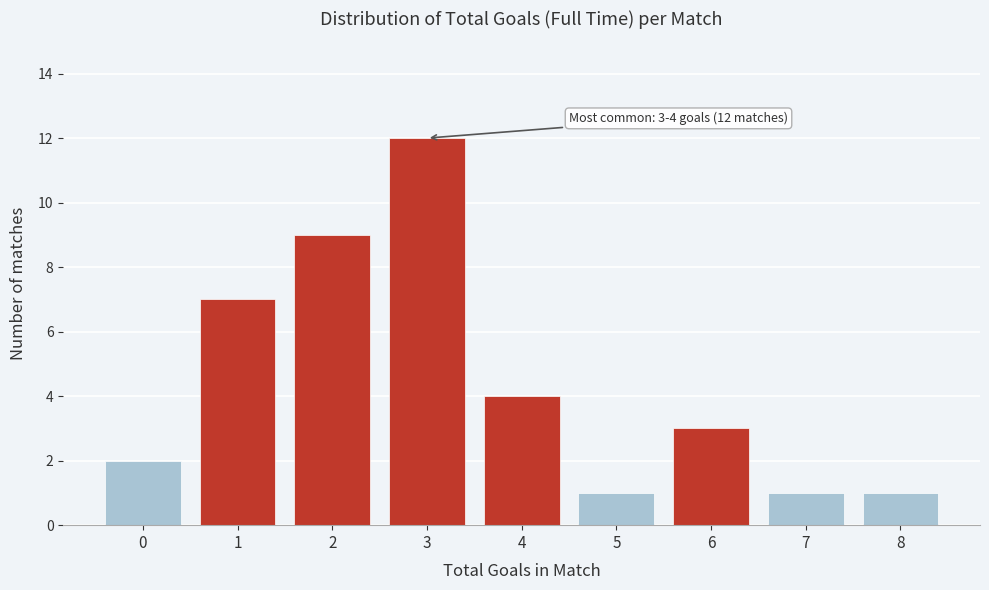

Reading left to right, transcribe all the data shown in this chart.

0=2	1=7	2=9	3=12	4=4	5=1	6=3	7=1	8=1